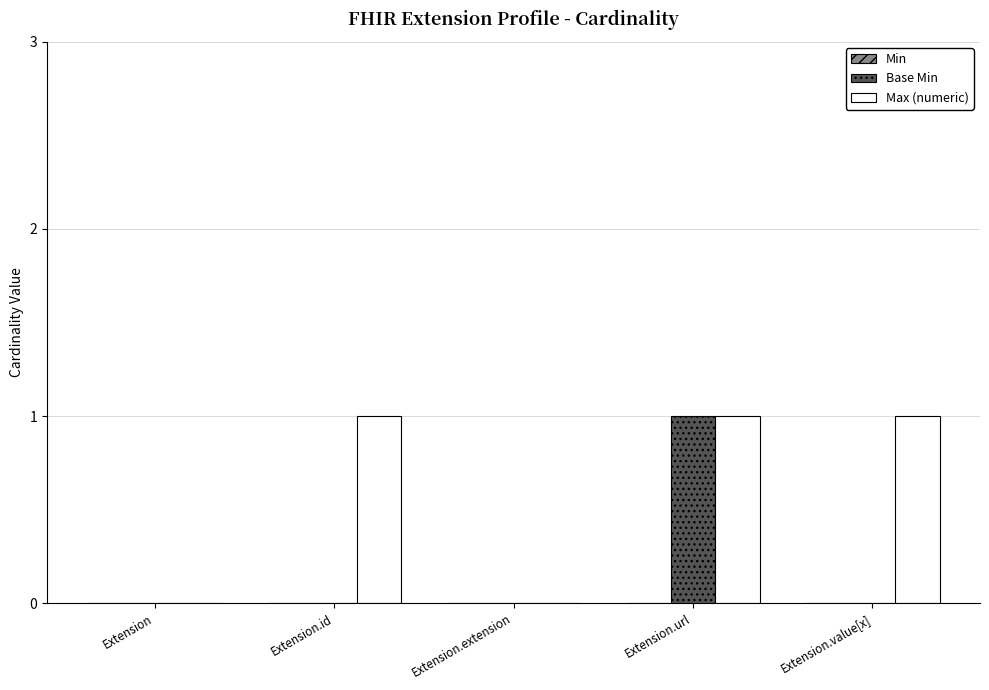

Is it true that Max (numeric) equals 0 at Extension.extension?

True